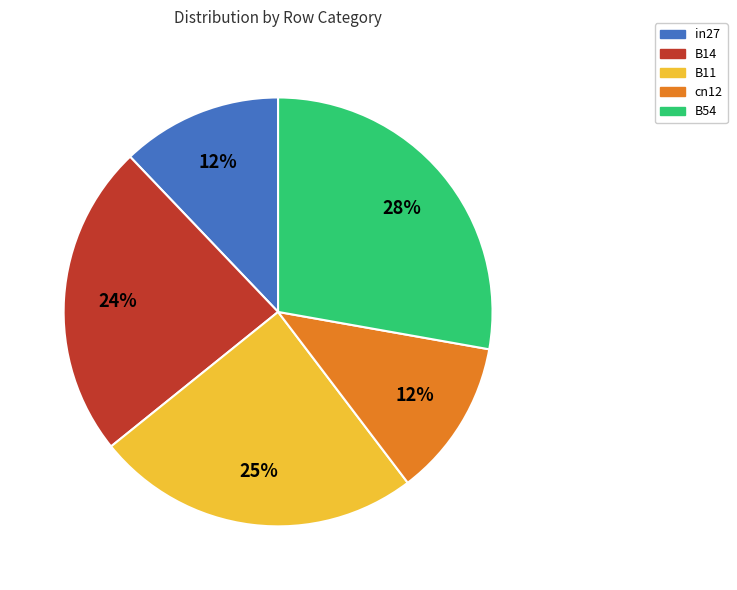

Does any single category account for the majority?

No